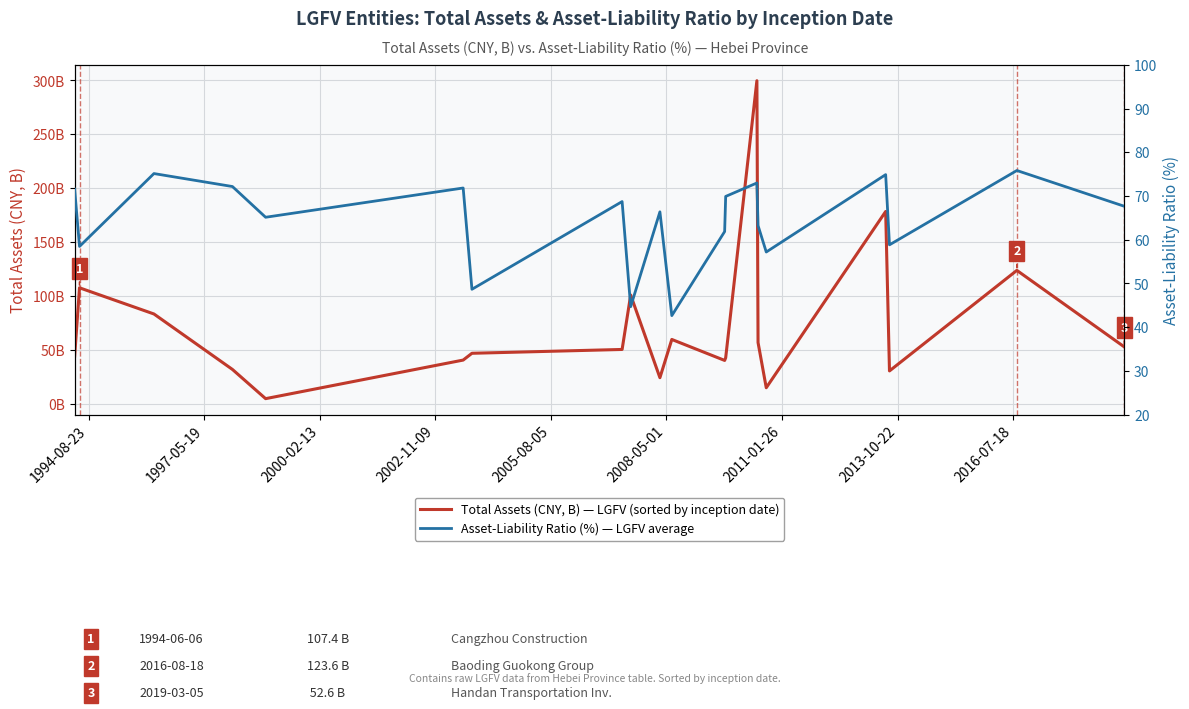

The Total Assets (CNY, B) series shows 93.3 at 19. True or false?

False